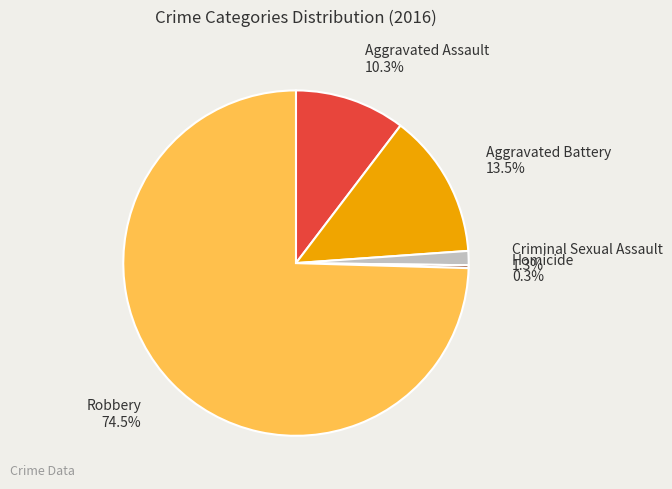

What percentage is the Criminal Sexual Assault slice, to the nearest percent?

1%